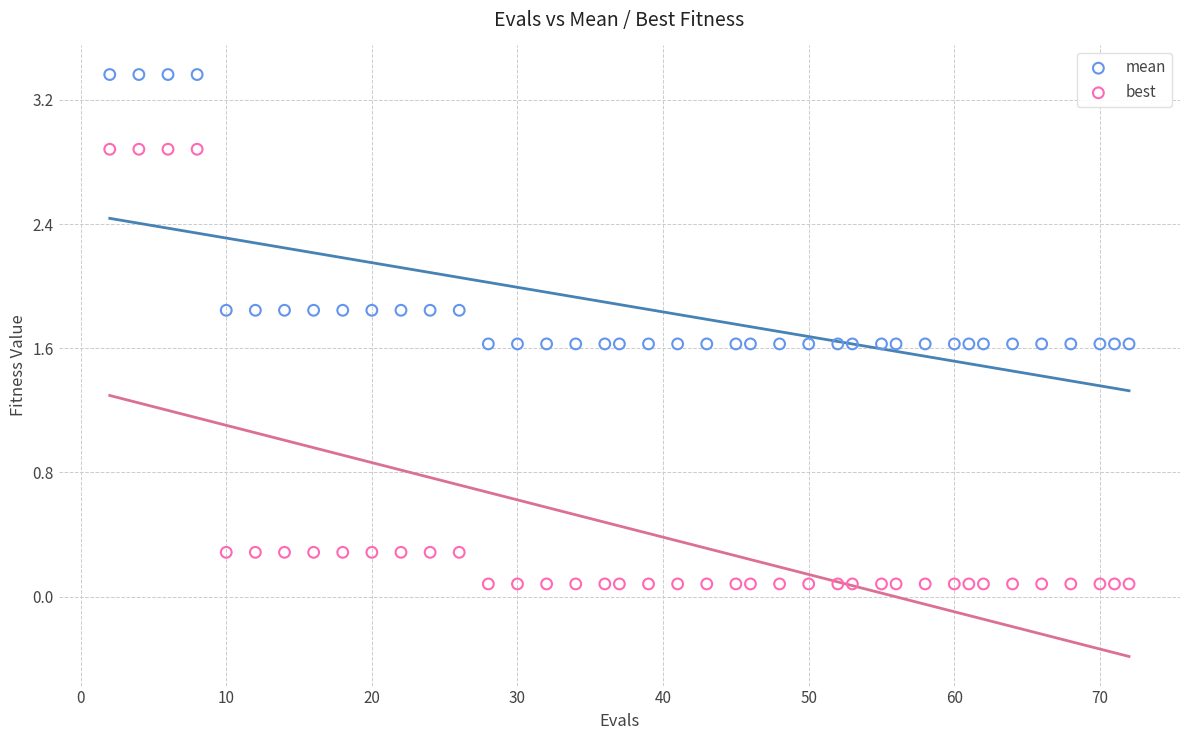

Which series contains the lowest Y value?

best